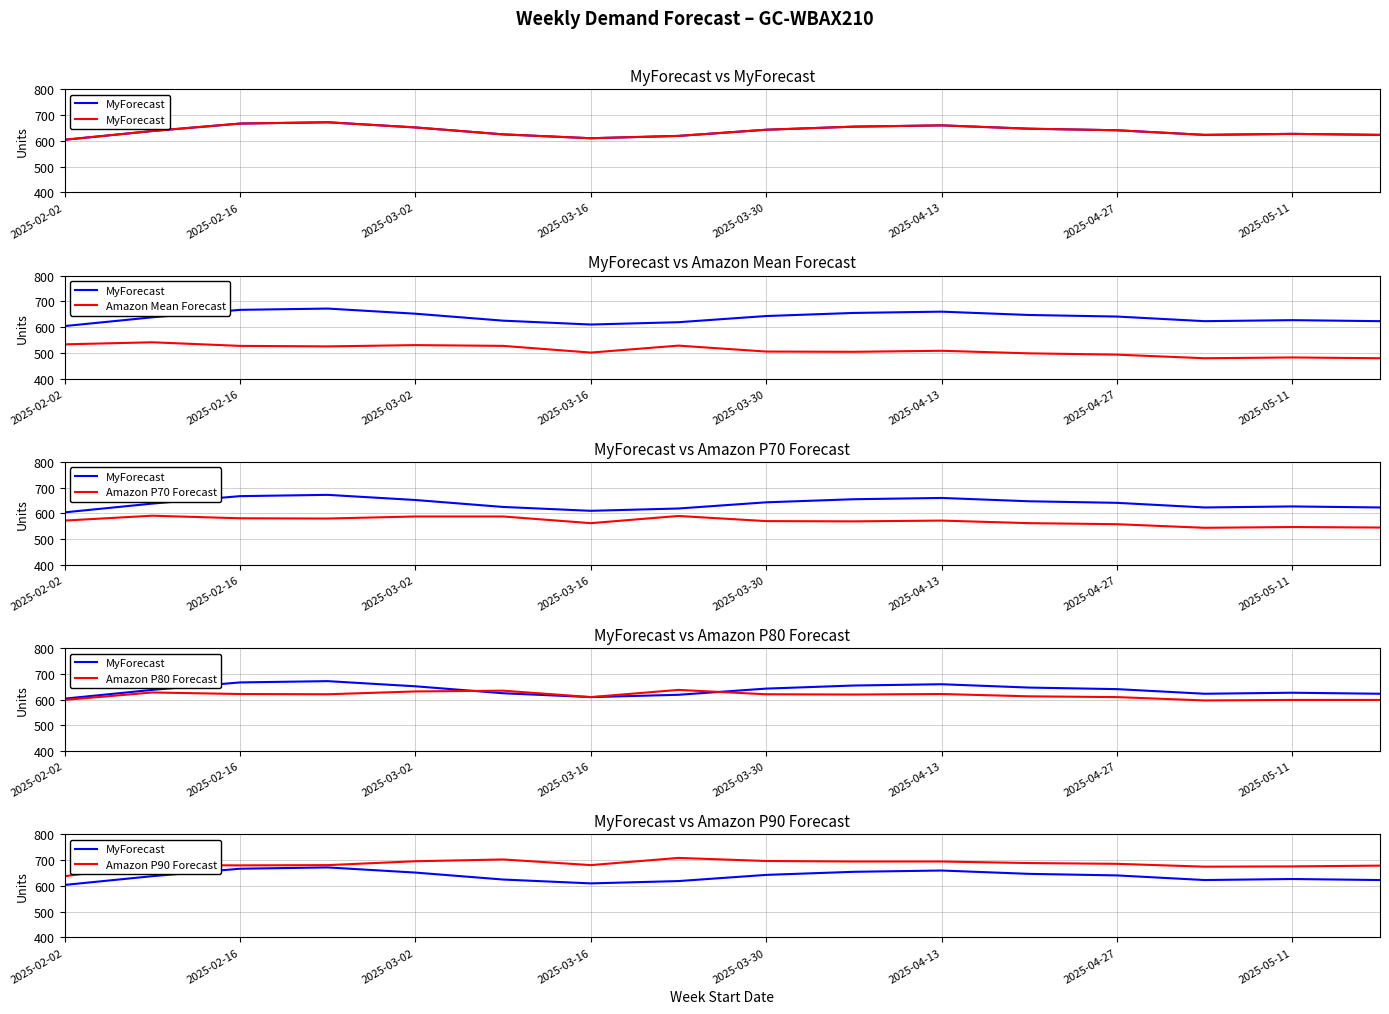

What is the difference between the MyForecast values at 10 and 9?

5